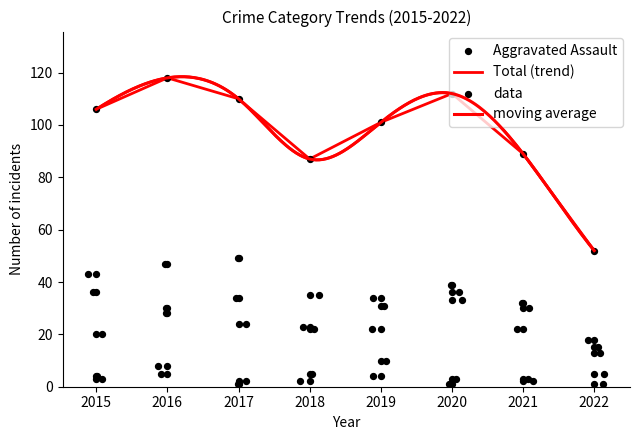

What is the total value across all series at 2016?

236